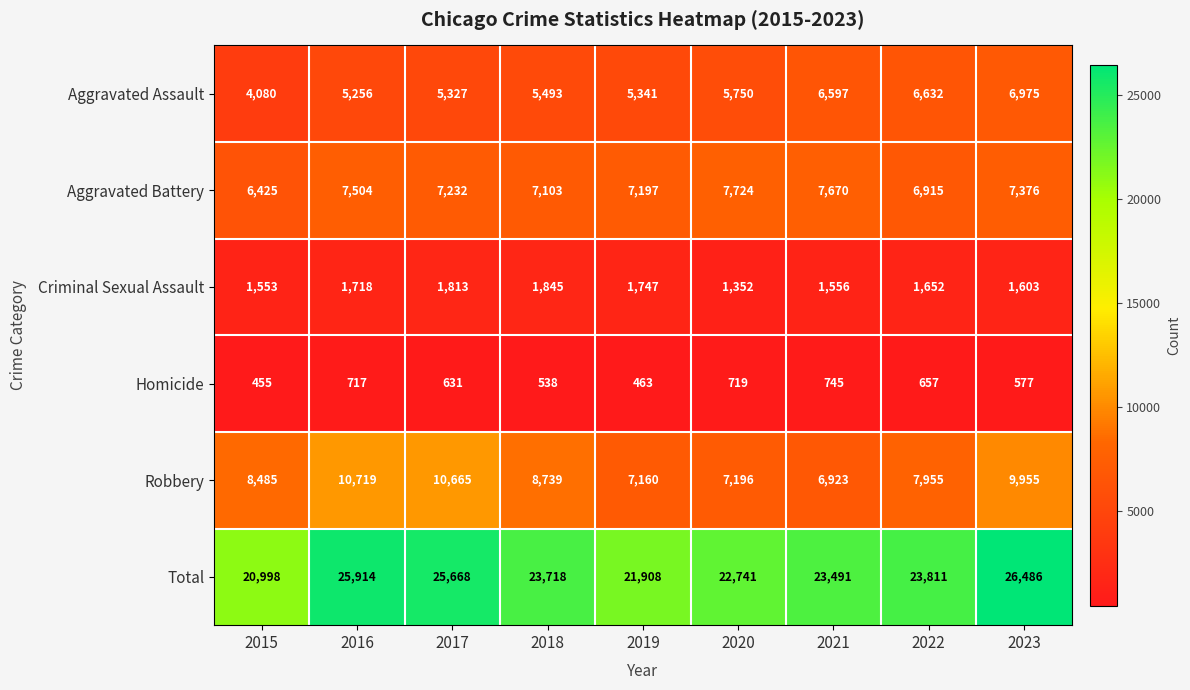

At which label is Homicide closest to 600?

2023